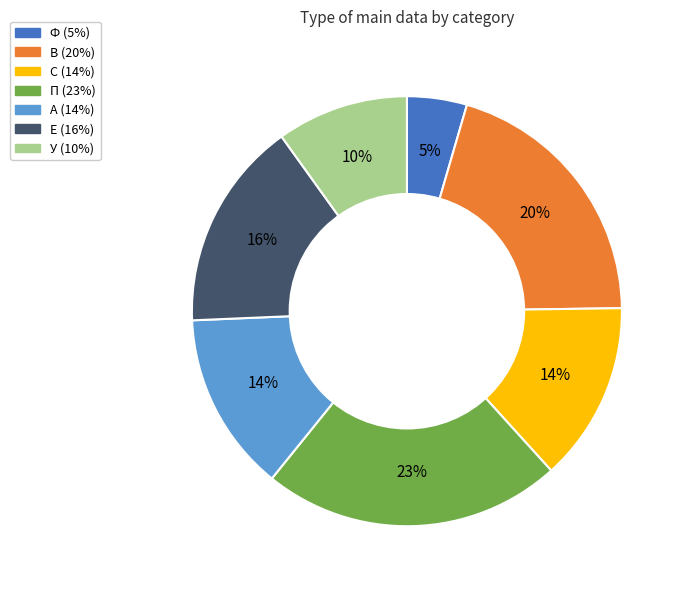

Does any single category account for the majority?

No